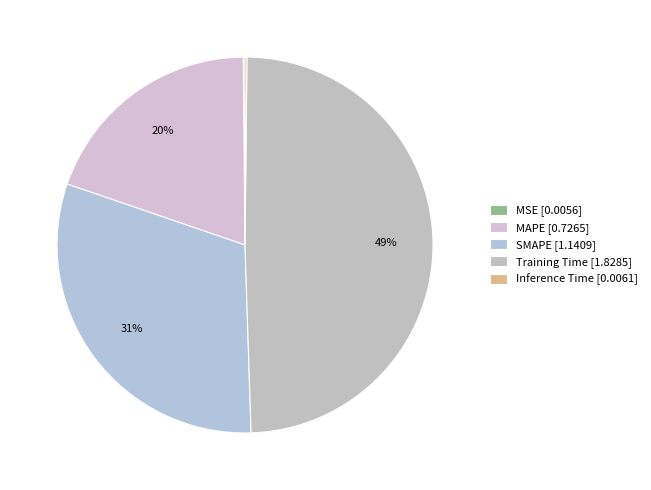

Does Training Time account for over 50% of the chart?

No